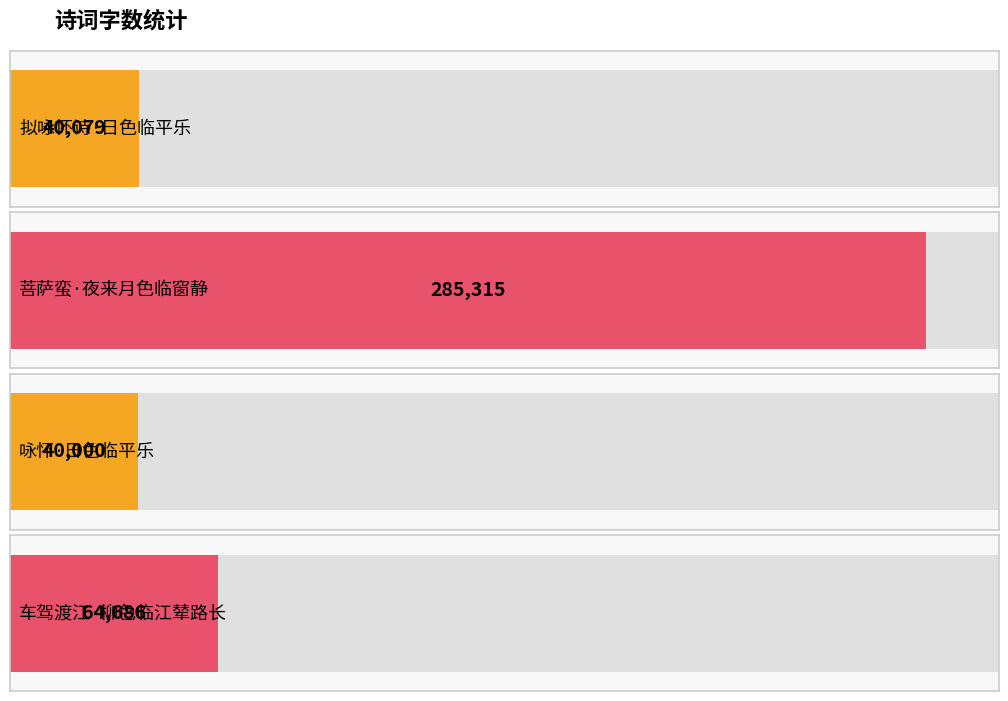

List the labels in order of value, smallest first.

咏怀·日色临平乐, 拟咏怀诗·日色临平乐, 车驾渡江·柳色临江辇路长, 菩萨蛮·夜来月色临窗静